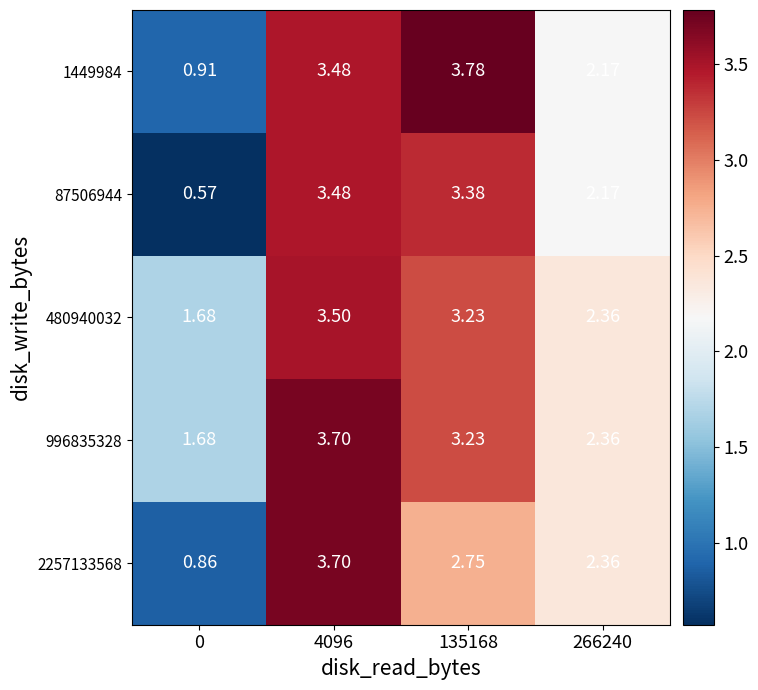

Is the value of 1449984 at 266240 greater than the value of 996835328 at 4096?

No